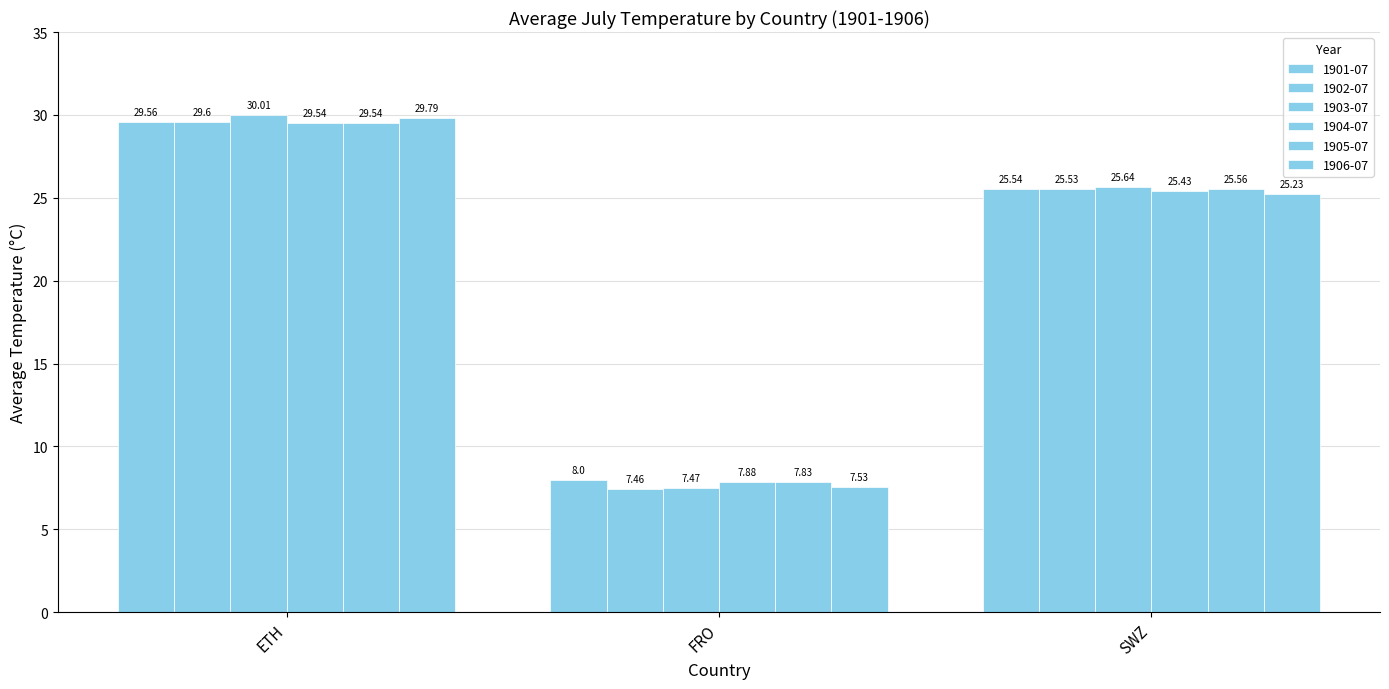

How many series are shown in this chart?

6